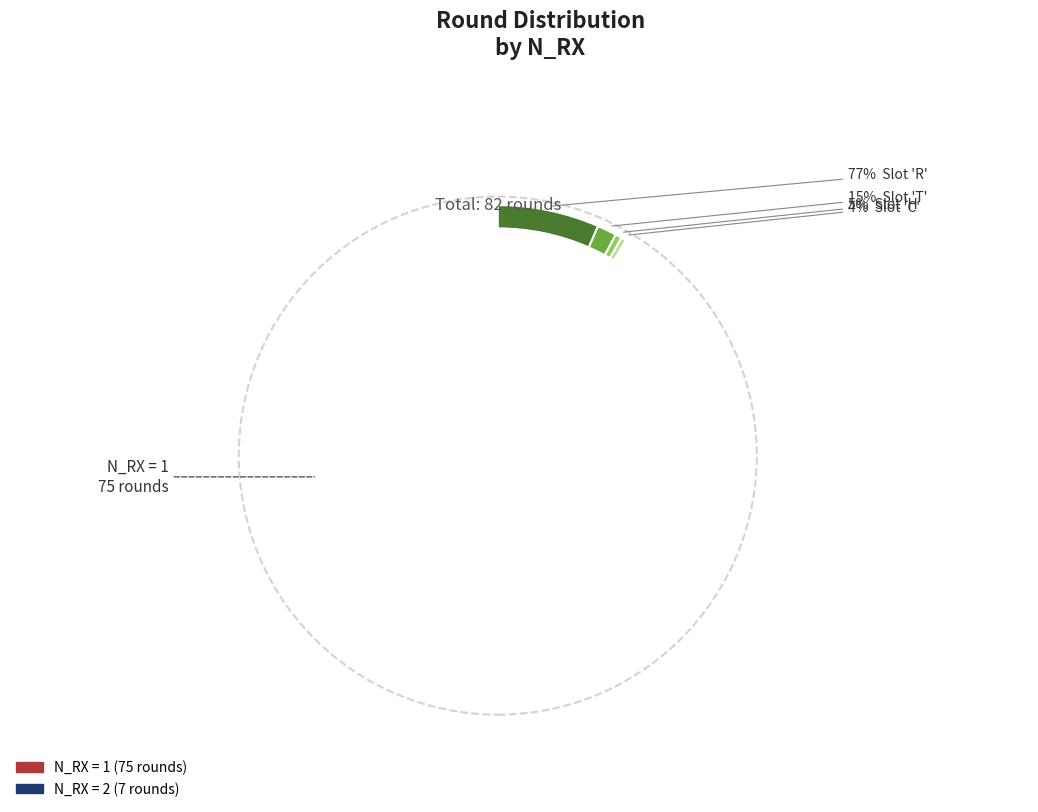

What is the smallest slice in the pie chart?

2